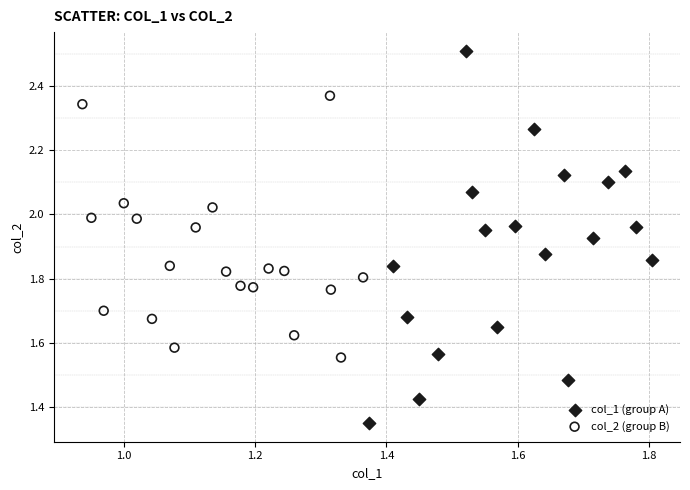

Which series reaches the maximum Y coordinate?

col_1 (group A)